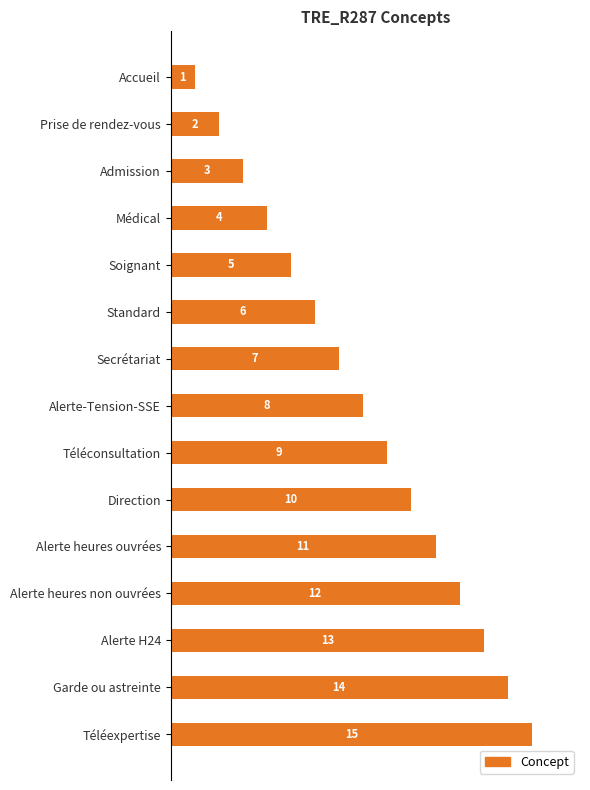

How many distinct data groups are displayed?

1